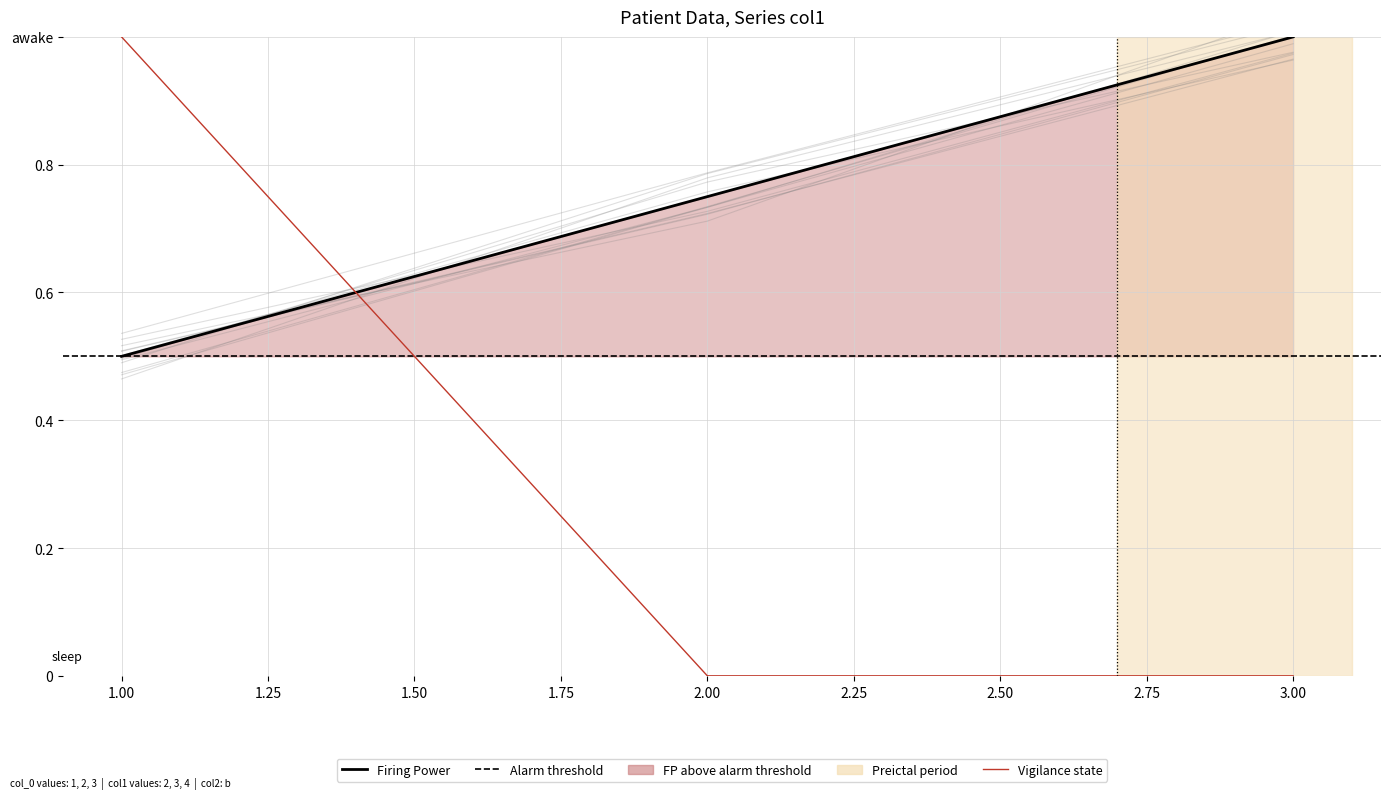

What is the ratio of the value at 1 to the value at 3?

0.5